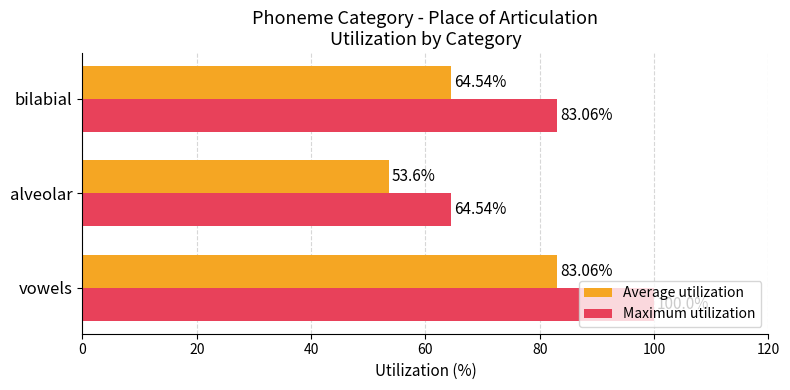

List the series in order of their peak value, highest first.

Maximum utilization, Average utilization